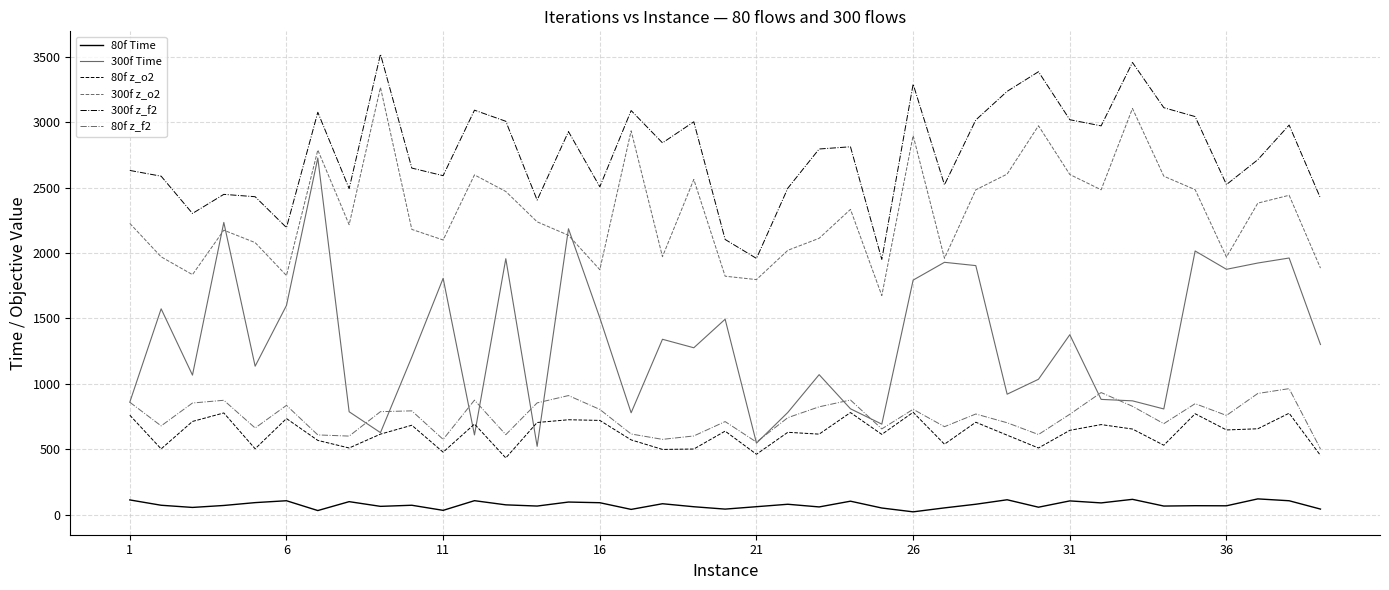

Which series has the largest total across all categories?

300f z_f2